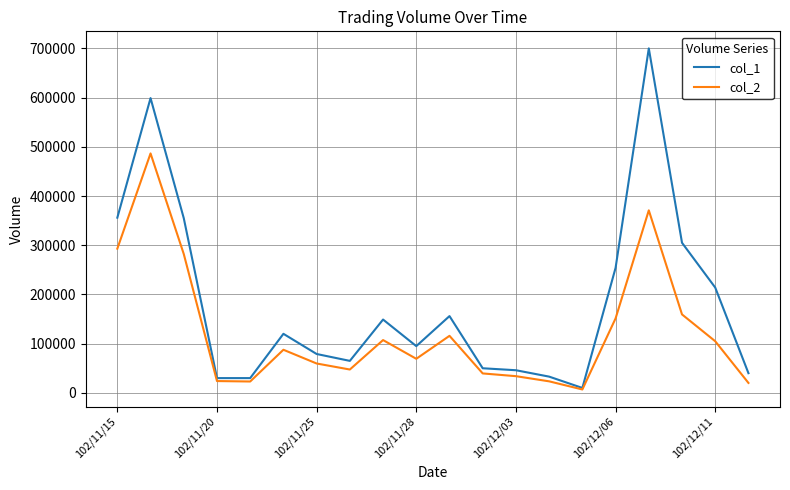

Which series has the widest spread of values?

col_1